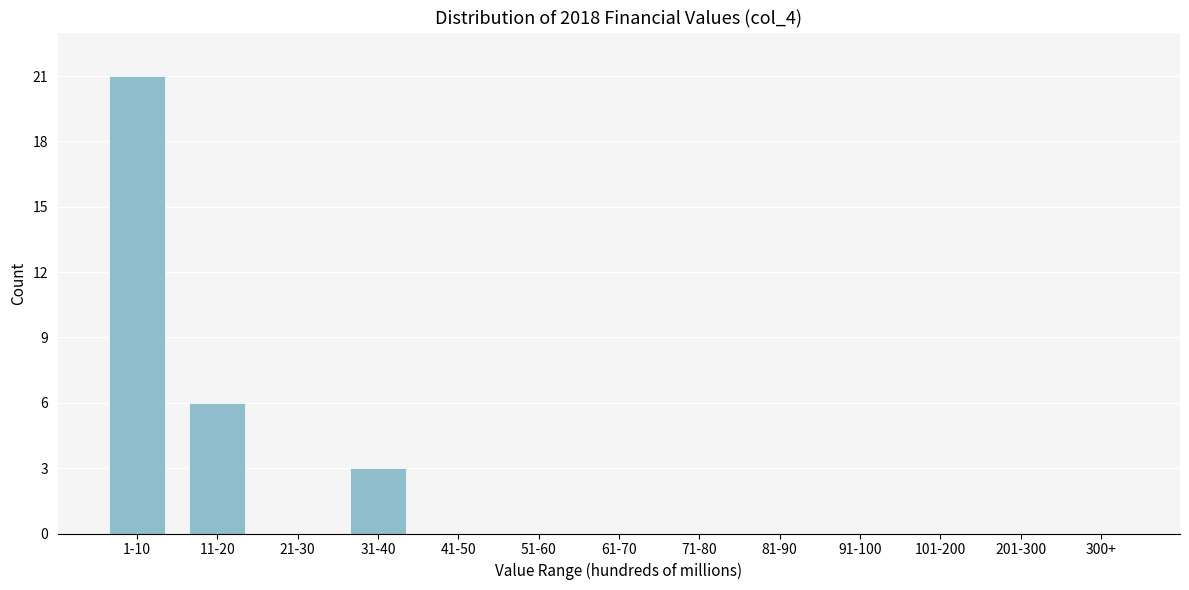

Reading left to right, extract all data points from this chart.

1-10=21	11-20=6	21-30=0	31-40=3	41-50=0	51-60=0	61-70=0	71-80=0	81-90=0	91-100=0	101-200=0	201-300=0	300+=0